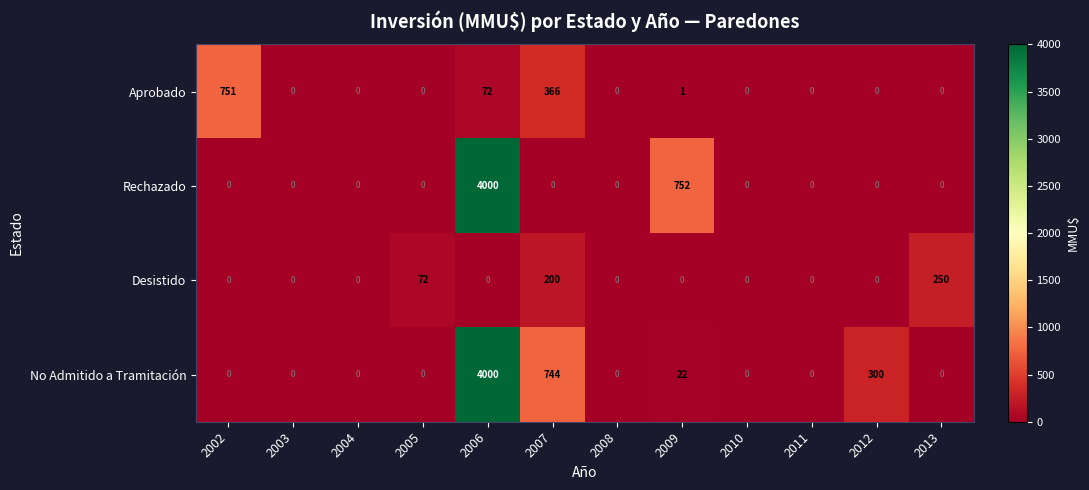

Is it true that Aprobado equals 751 at 2002?

True